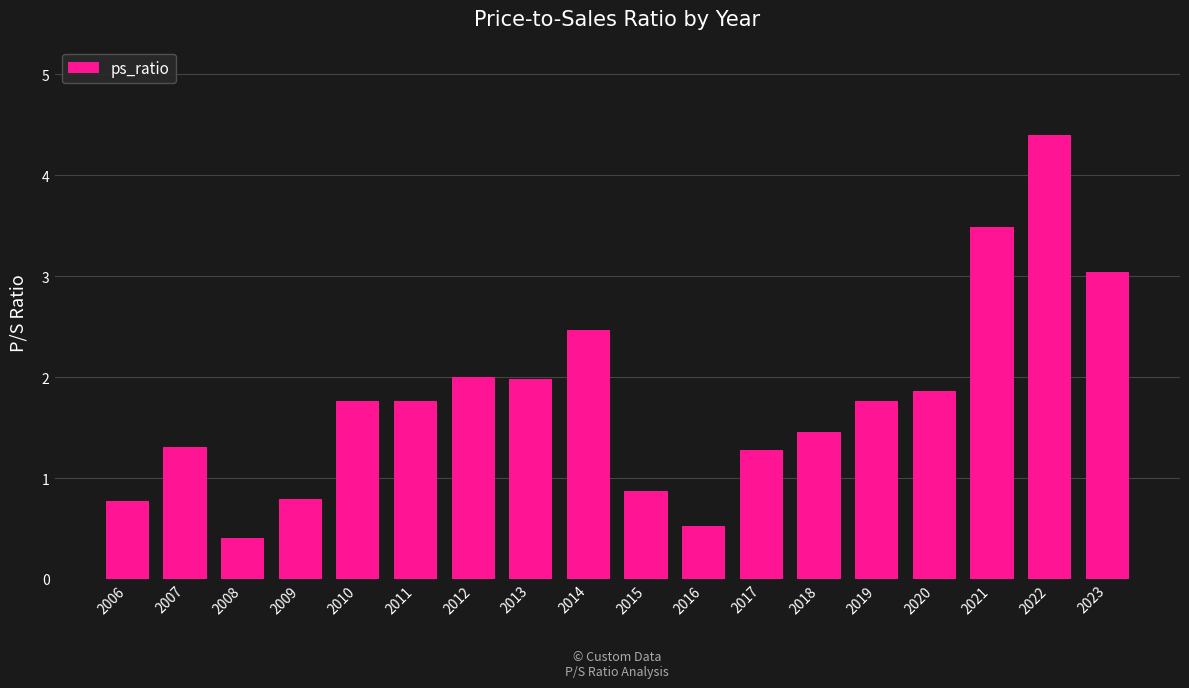

Are the bars horizontal?

No